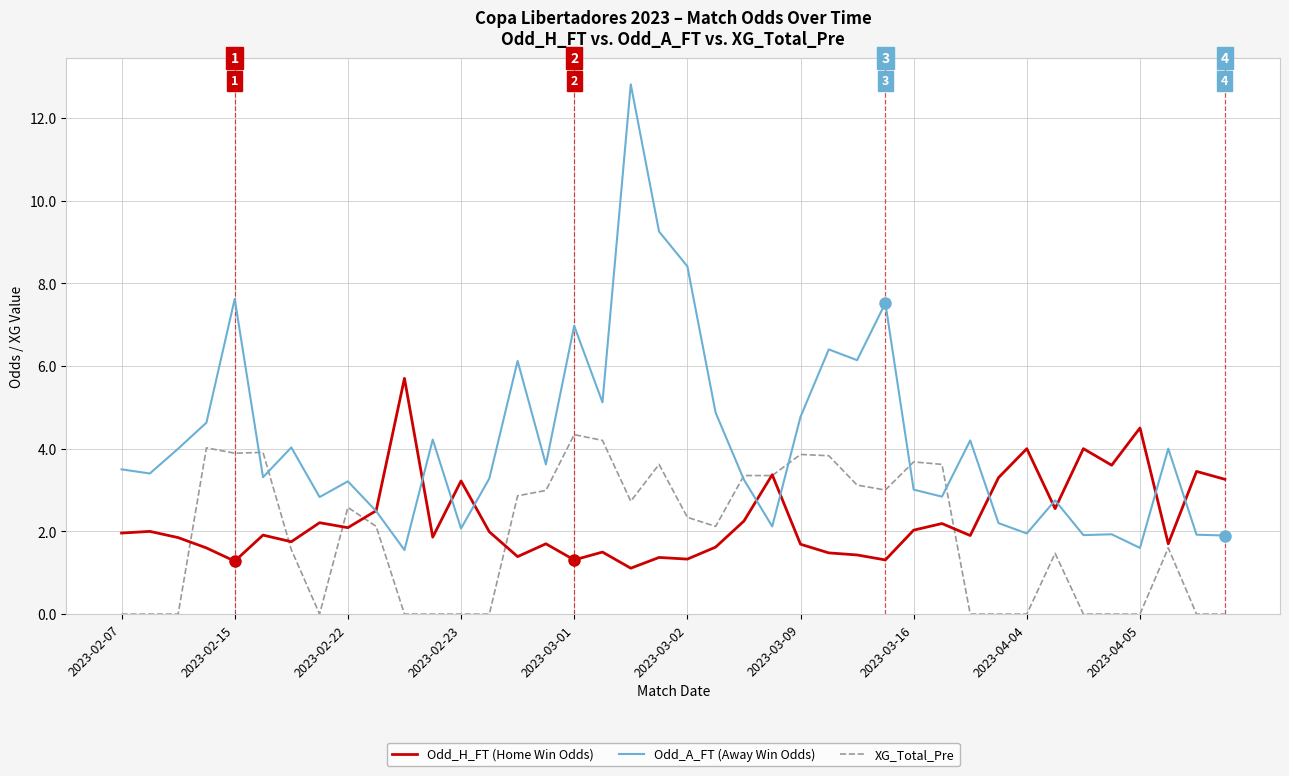

Rank the series by their average value, from lowest to highest.

XG_Total_Pre, Odd_H_FT (Home Win Odds), Odd_A_FT (Away Win Odds)